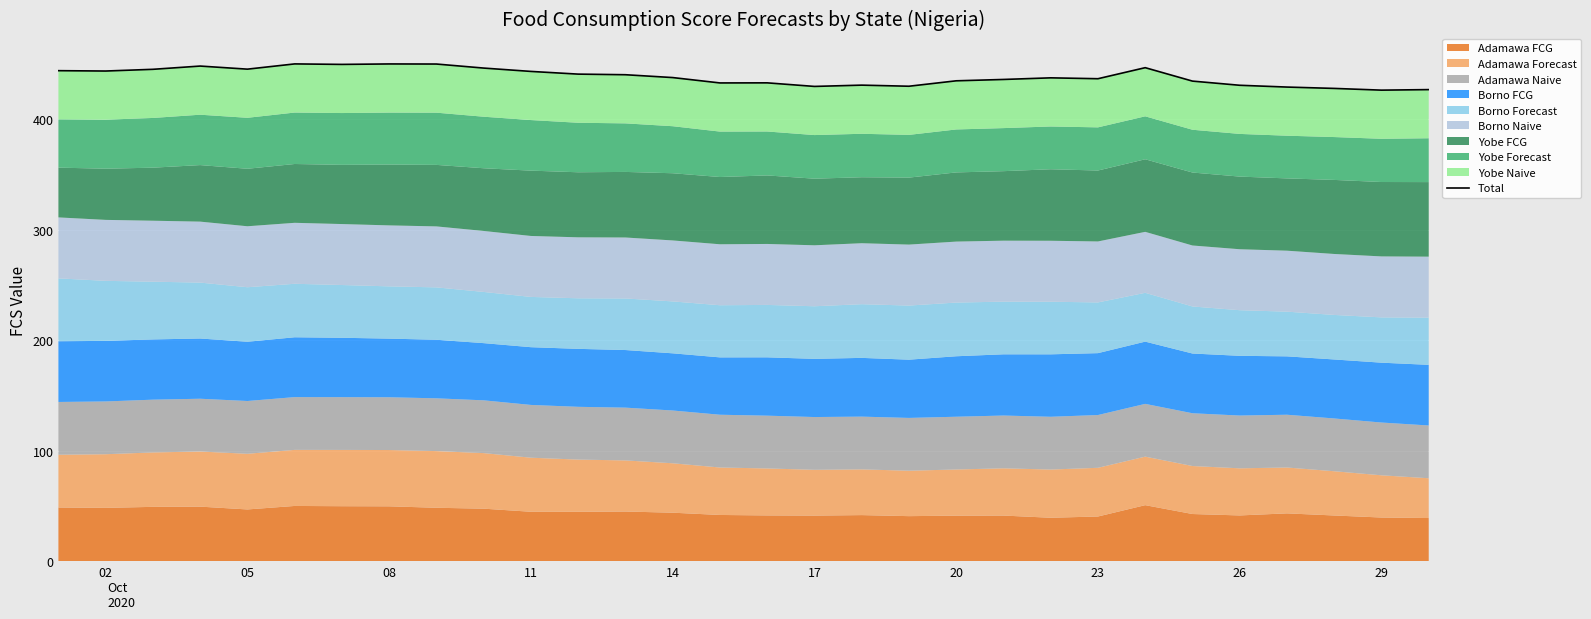

How many lines are shown in the chart?

1